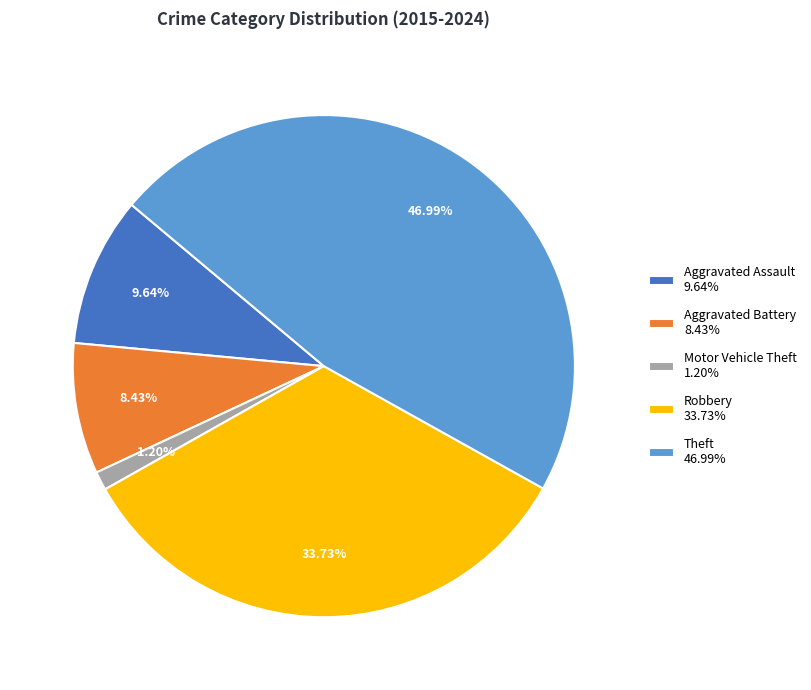

Is there a majority slice in this chart?

No